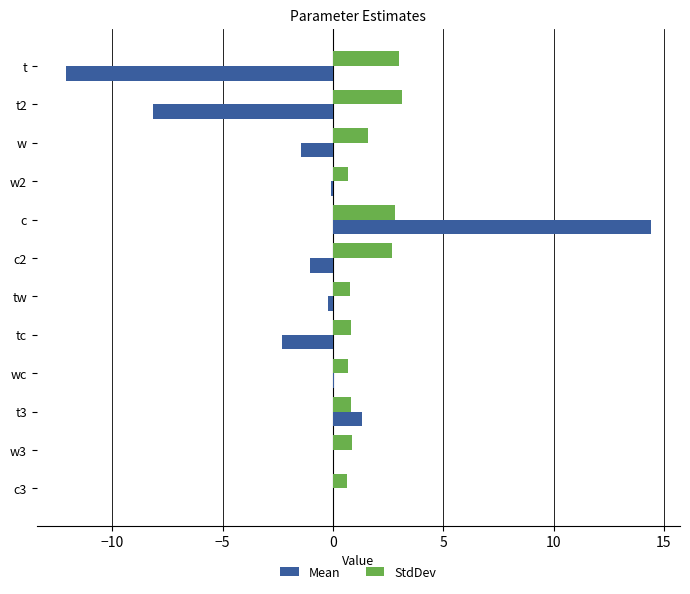

Which series has the largest total across all categories?

StdDev